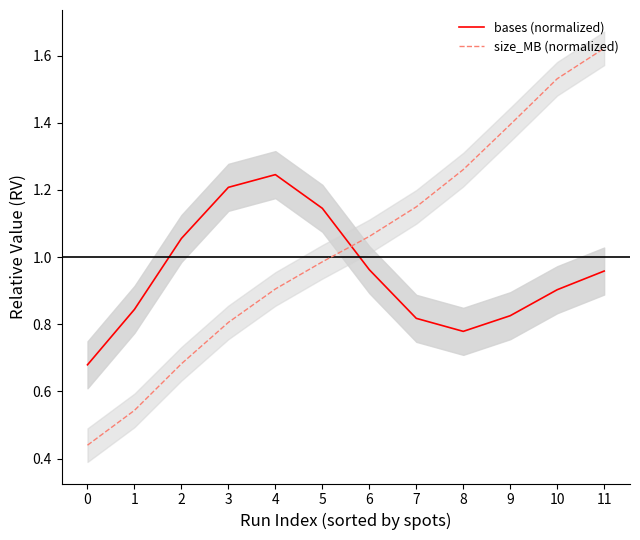

Where is size_MB (normalized) nearest to the value 1?

5